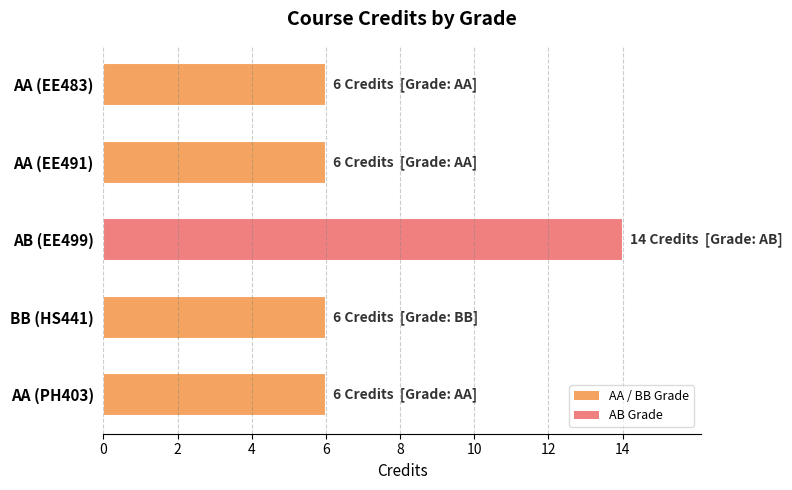

What position from the bottom is BB (HS441)?

2